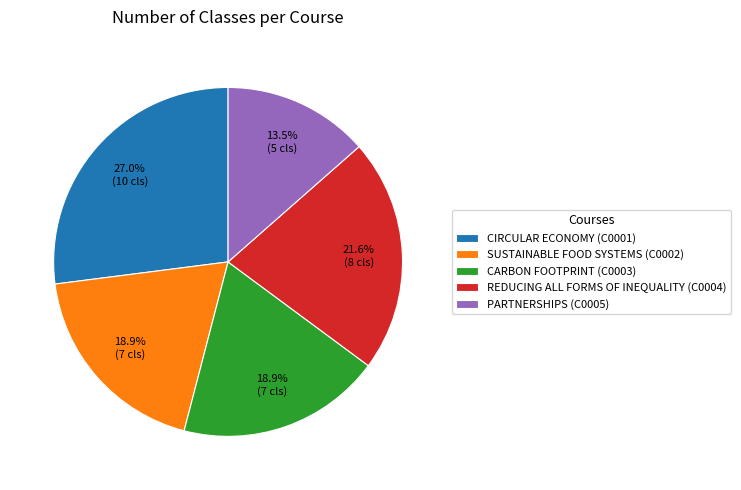

How many segments does this pie chart have?

5